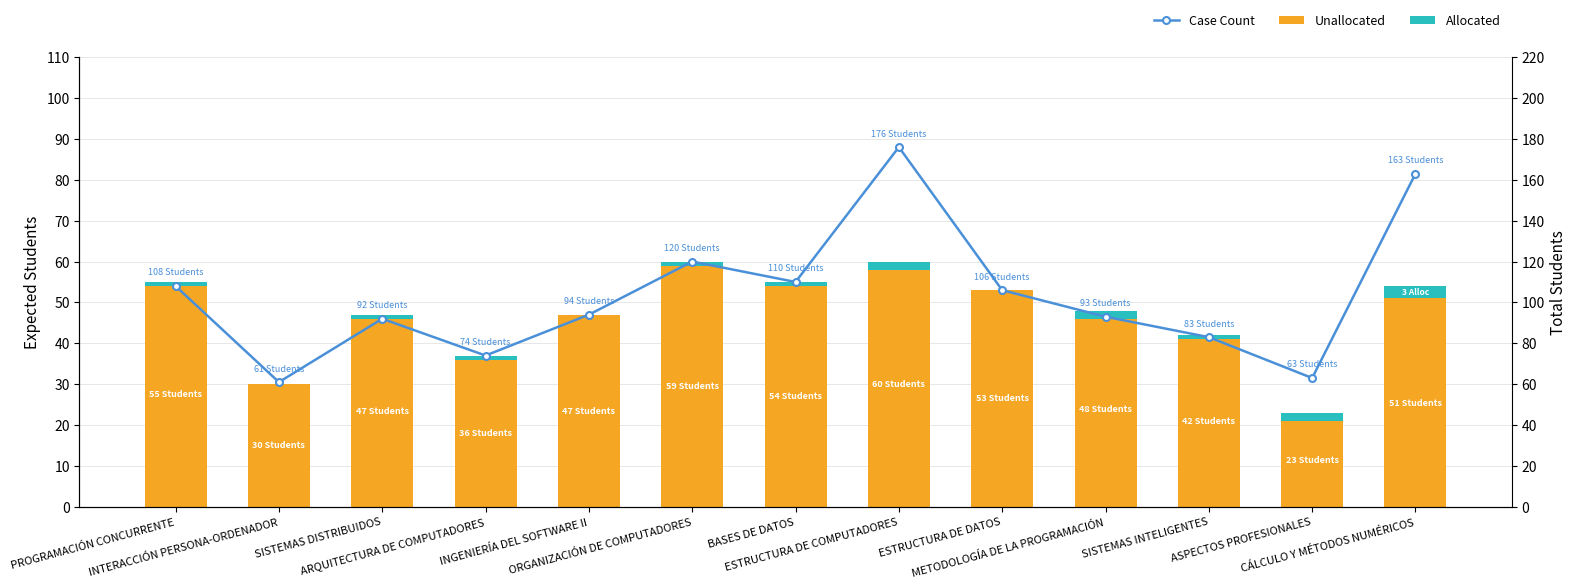

What is the label of the 2nd bar from the left?

INTERACCIÓN PERSONA-ORDENADOR